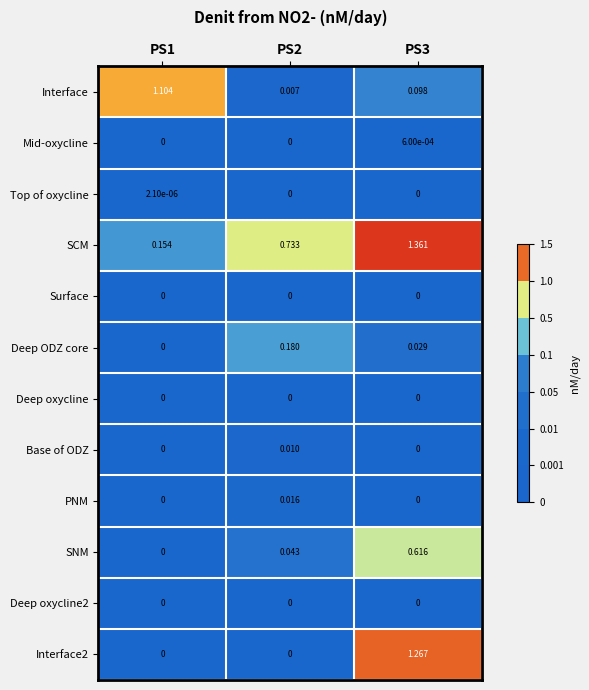

Is the value of Surface at PS2 greater than the value of Deep ODZ core at PS3?

No